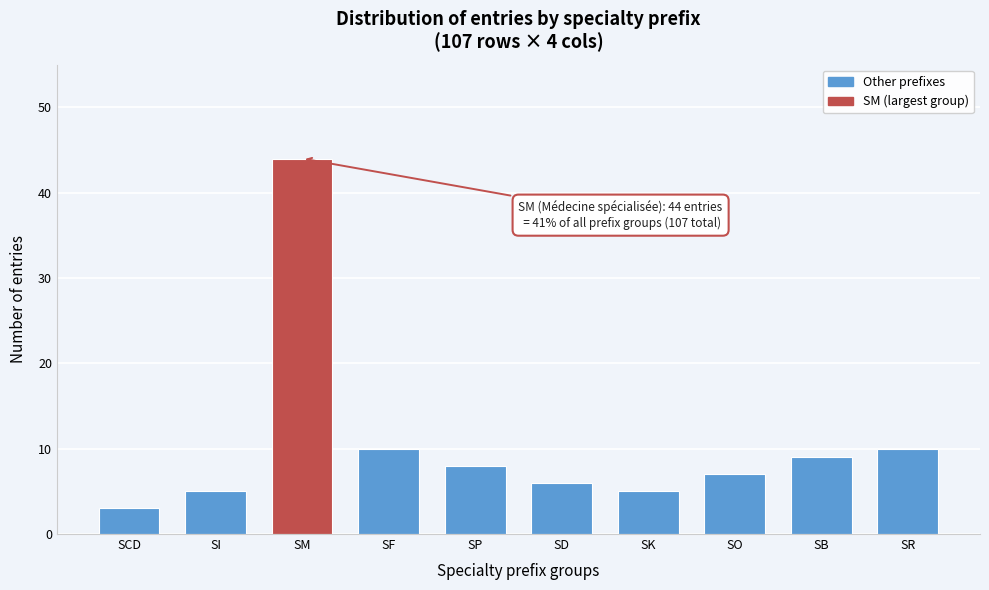

Reading left to right, list all the values displayed in this chart.

SCD=3	SI=5	SM=44	SF=10	SP=8	SD=6	SK=5	SO=7	SB=9	SR=10